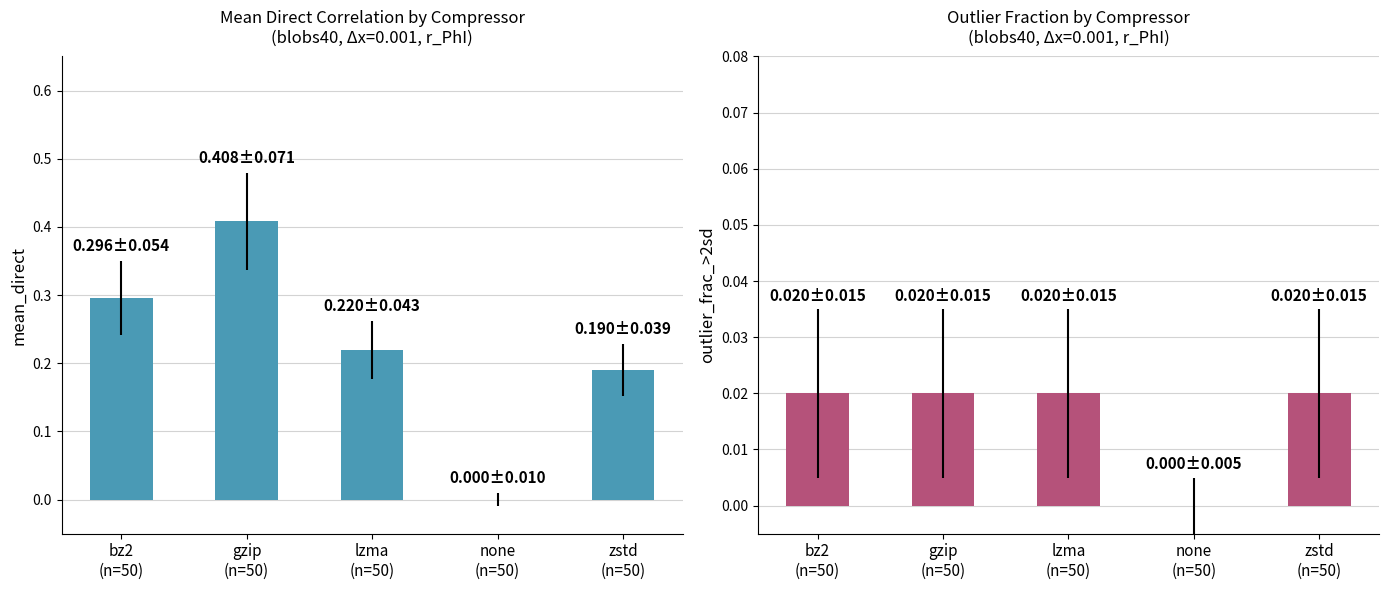

What are all the series names shown in the legend?

mean_direct, outlier_frac_>2sd